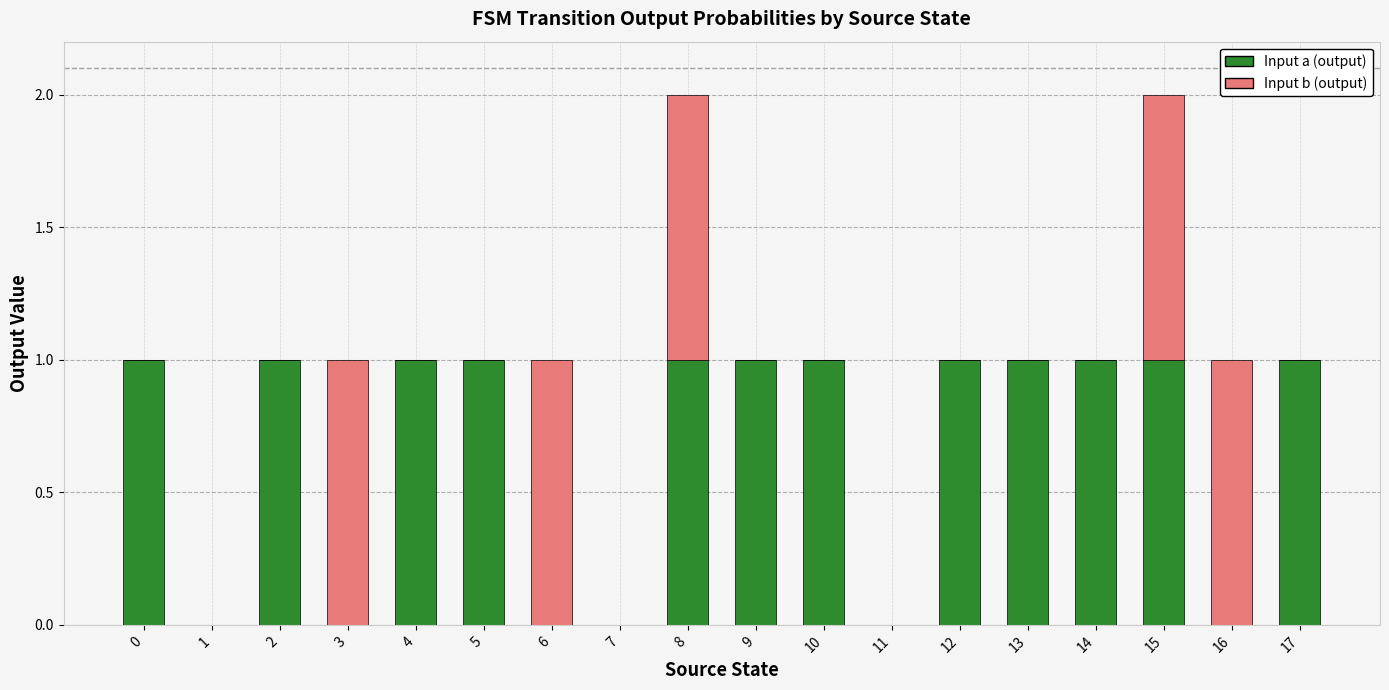

How many distinct data groups are displayed?

2